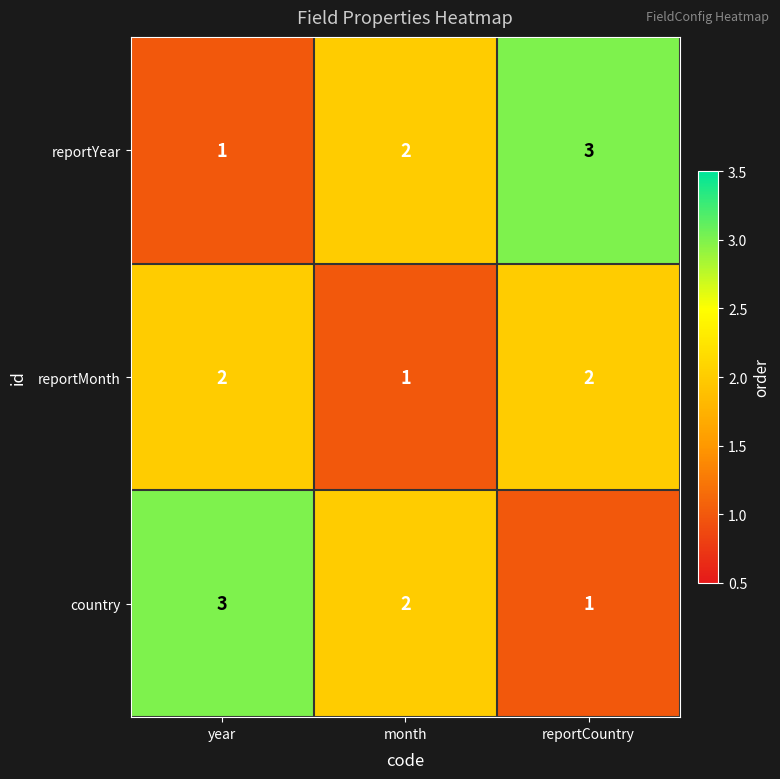

What is the total value across all series at year?

6